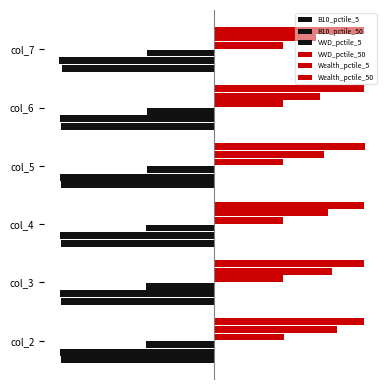

Rank the categories by B10_pctile_50 value from highest to lowest.

col_2, col_3, col_4, col_5, col_6, col_7